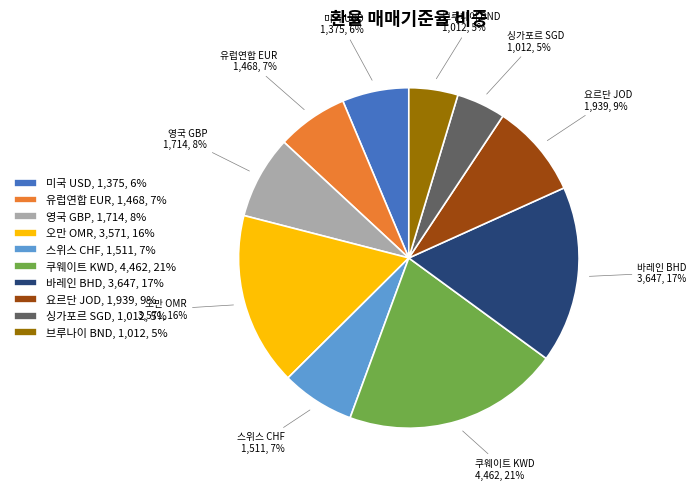

Combined, do 쿠웨이트 KWD and 영국 GBP account for over 50%?

No